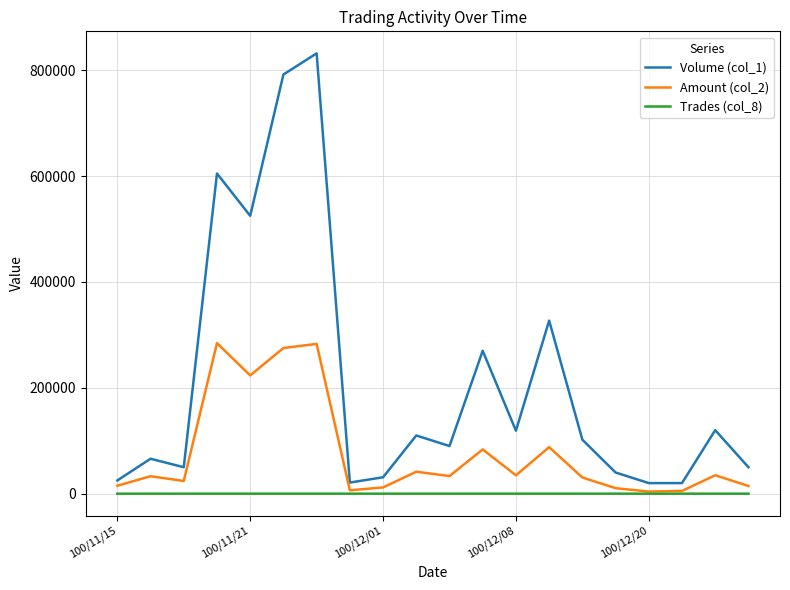

True or false: Amount (col_2) and Volume (col_1) cross at least once.

False